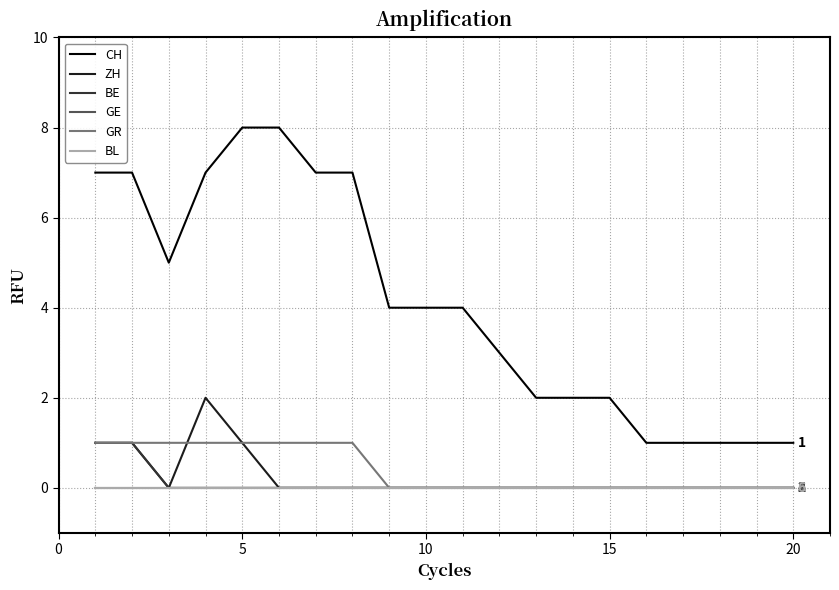

Is this an area chart (filled region under the line)?

No